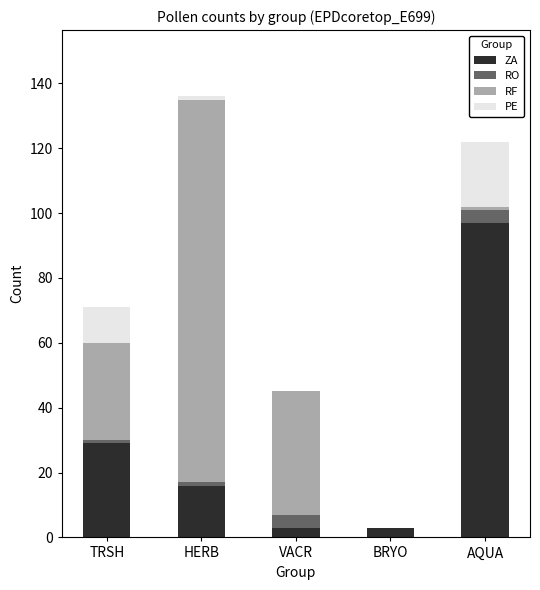

The ZA series shows 22 at AQUA. True or false?

False